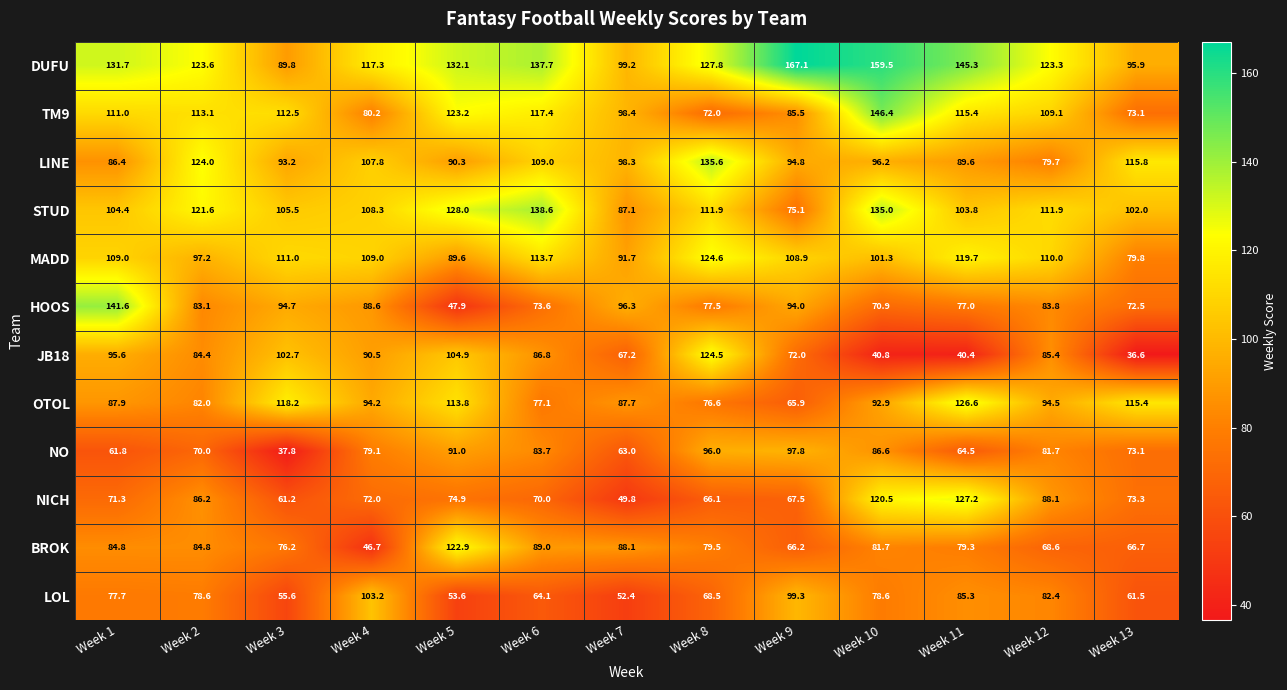

What is the smallest value displayed?

36.6